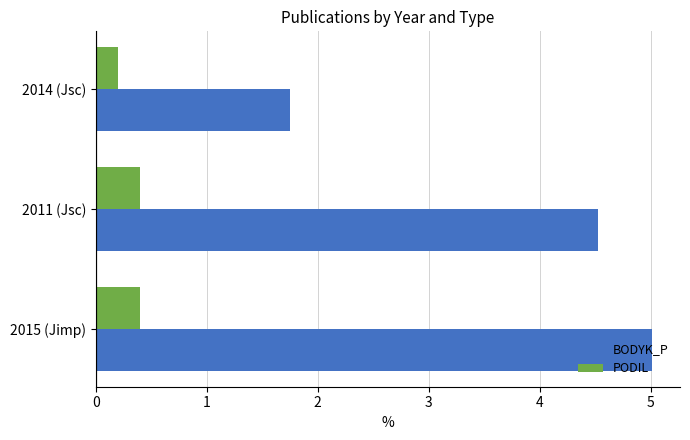

Rank the series by their maximum value, from highest to lowest.

BODYK_P, PODIL